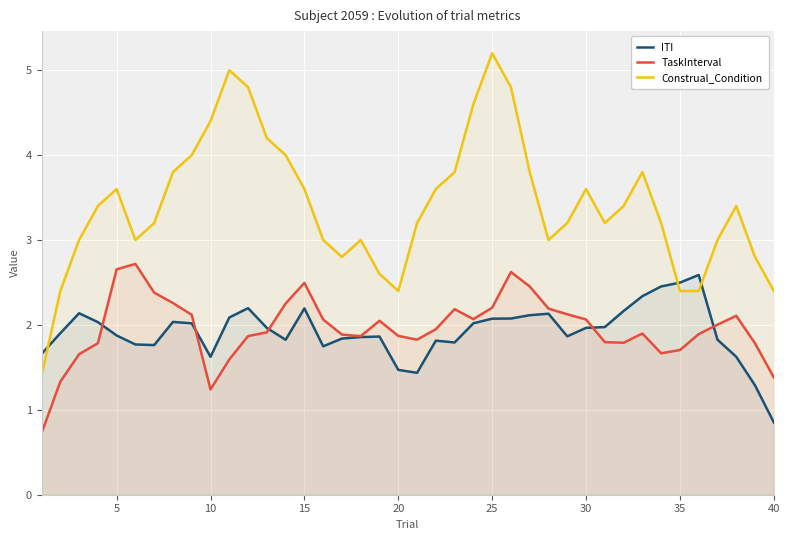

At how many categories does at least one series exceed 2?

39